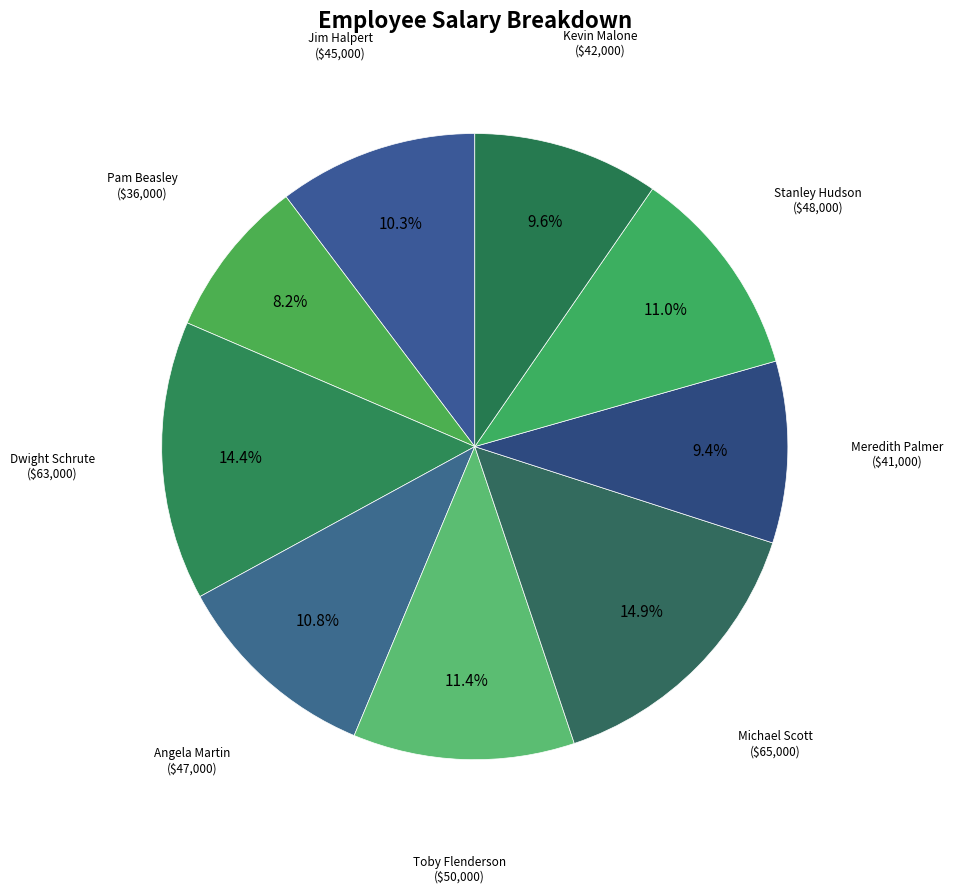

What is the ratio of the value at Stanley Hudson to the value at Kevin Malone?

1.1